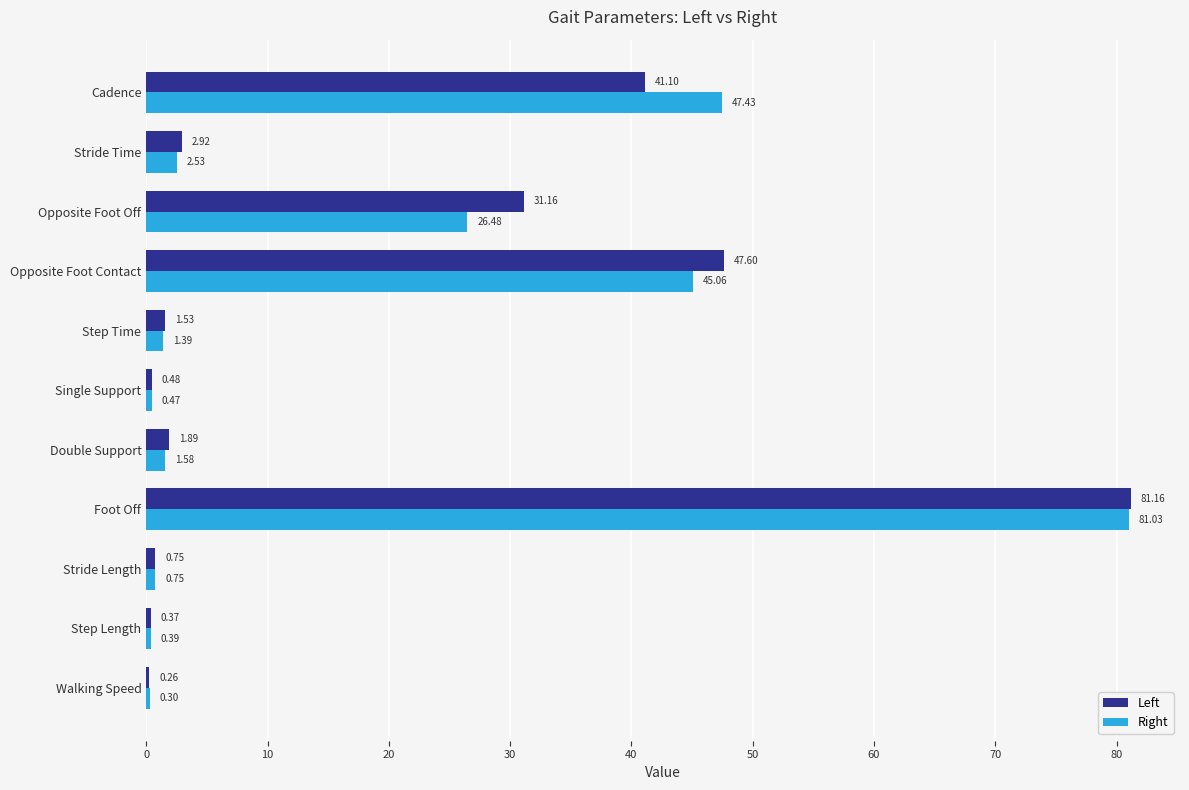

What is the total value across all series at Opposite Foot Contact?

92.7